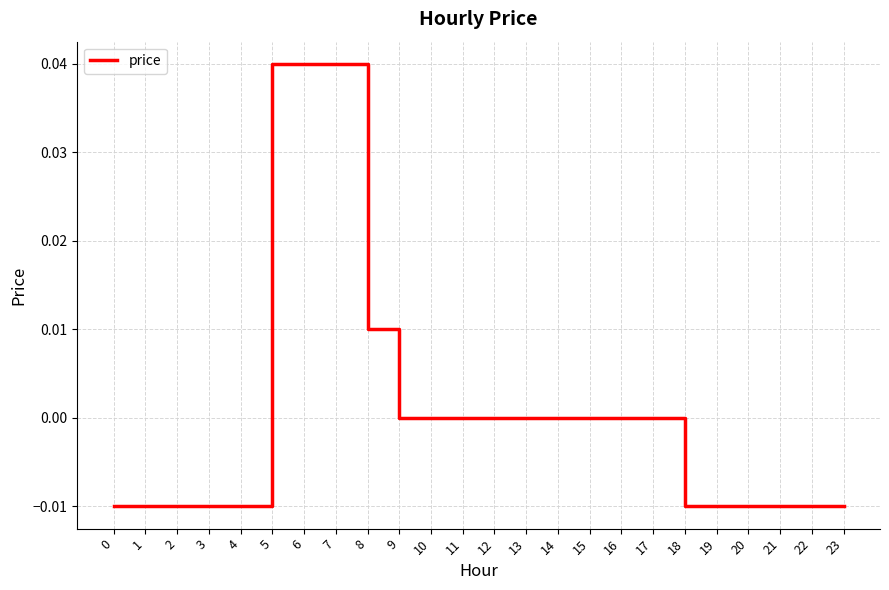

Between 9 and 7, which is larger?

7